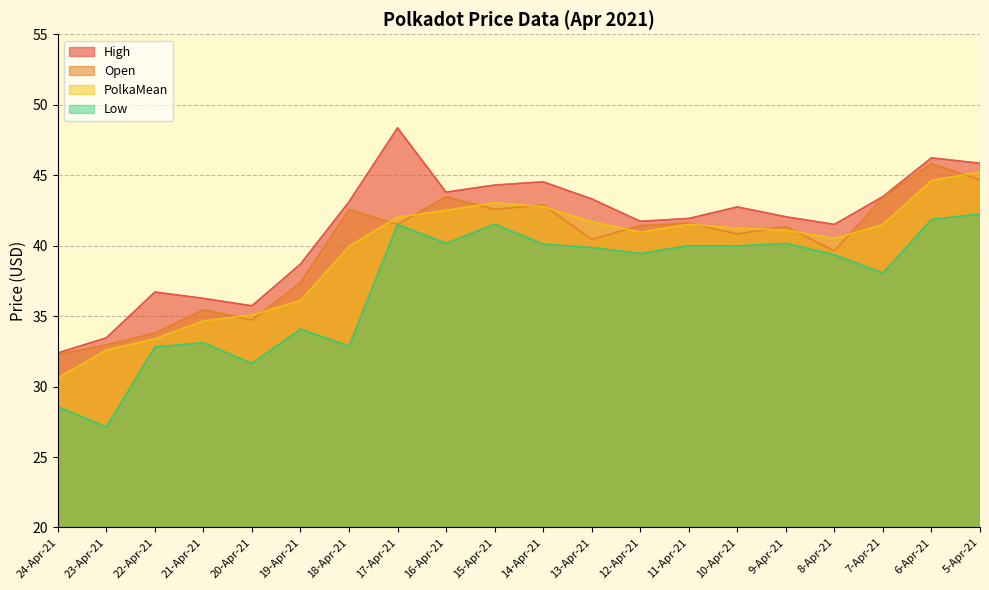

Where is the first local minimum for PolkaMean?

12-Apr-21